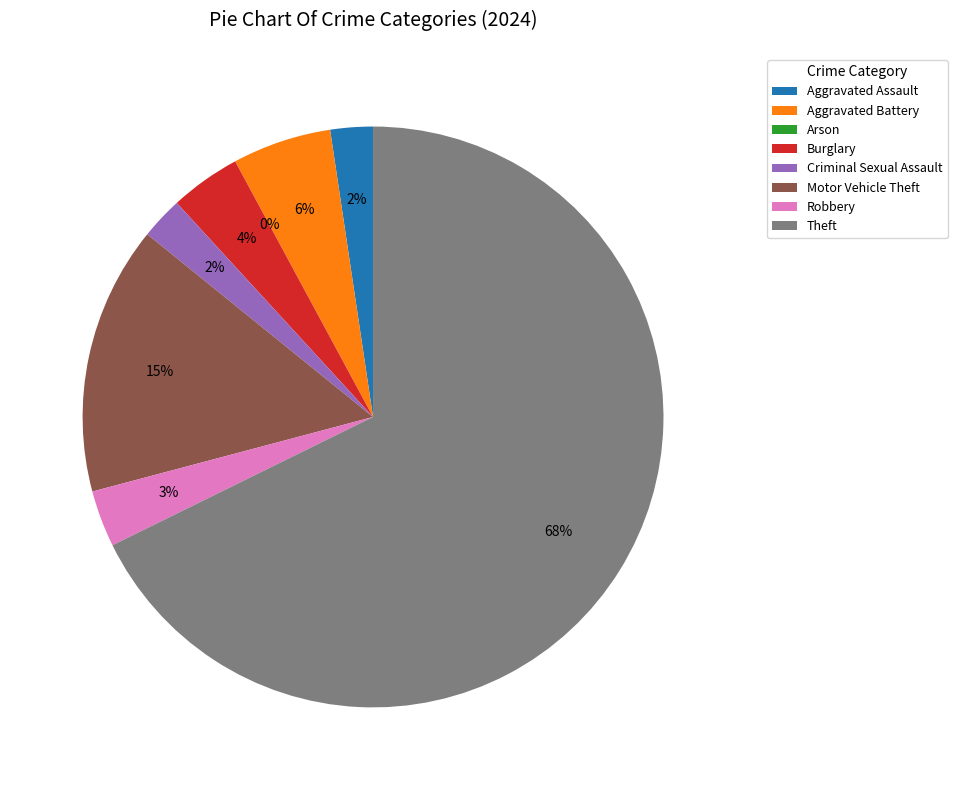

What percentage do Motor Vehicle Theft and Aggravated Battery together represent?

20.5%